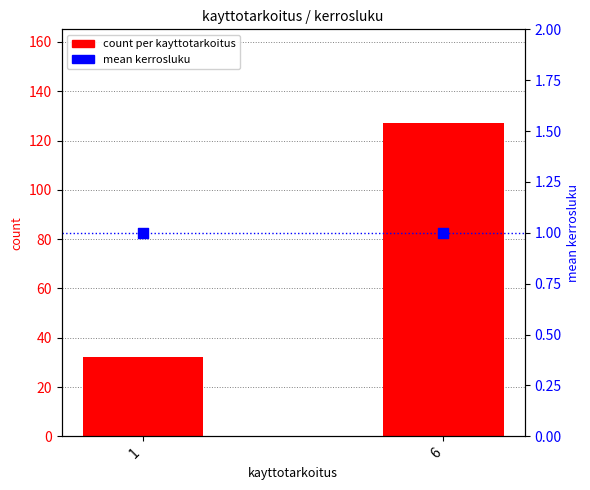

What is the total value across all series at 1?

33